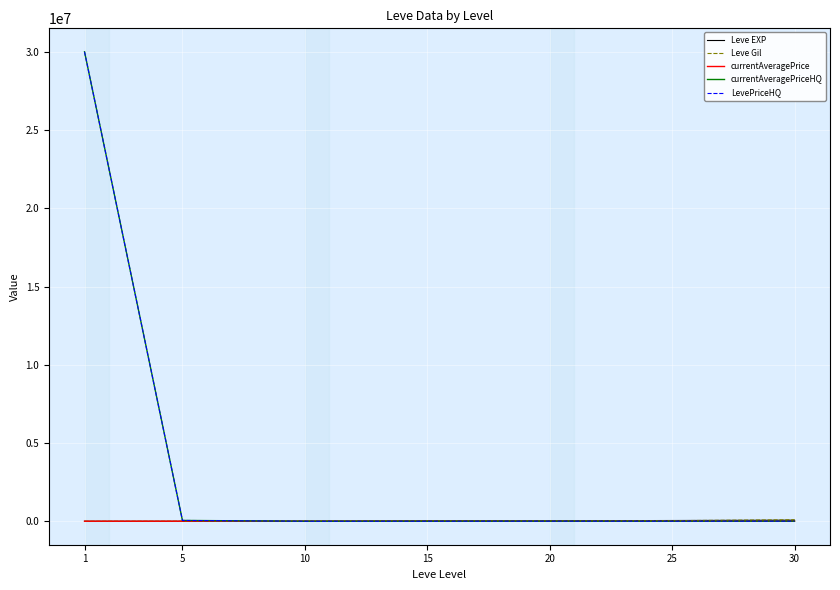

True or false: Leve Gil and LevePriceHQ cross at least once.

True